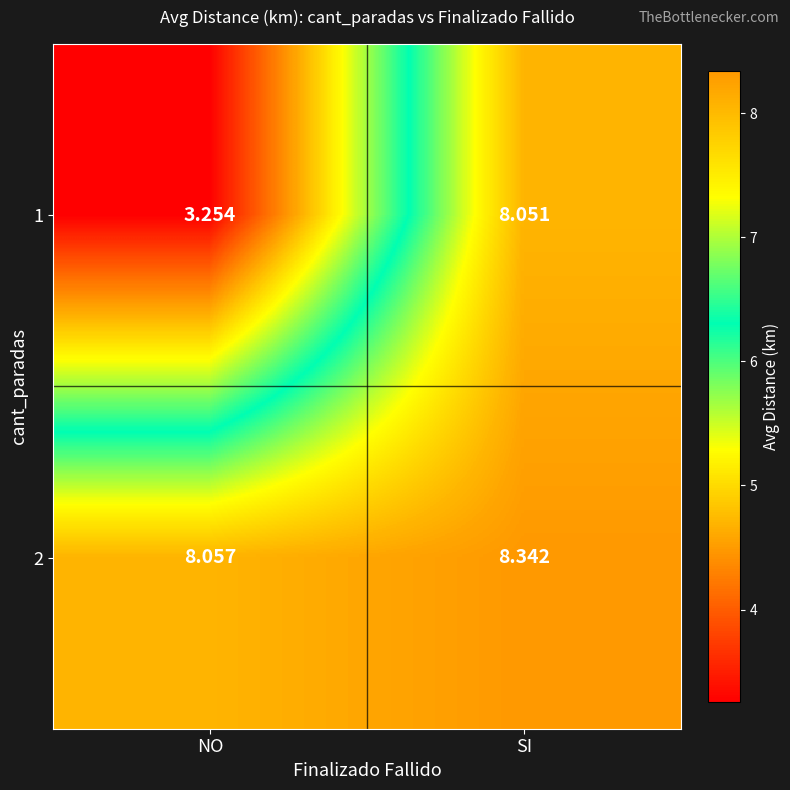

Where is 2 nearest to the value 8?

NO